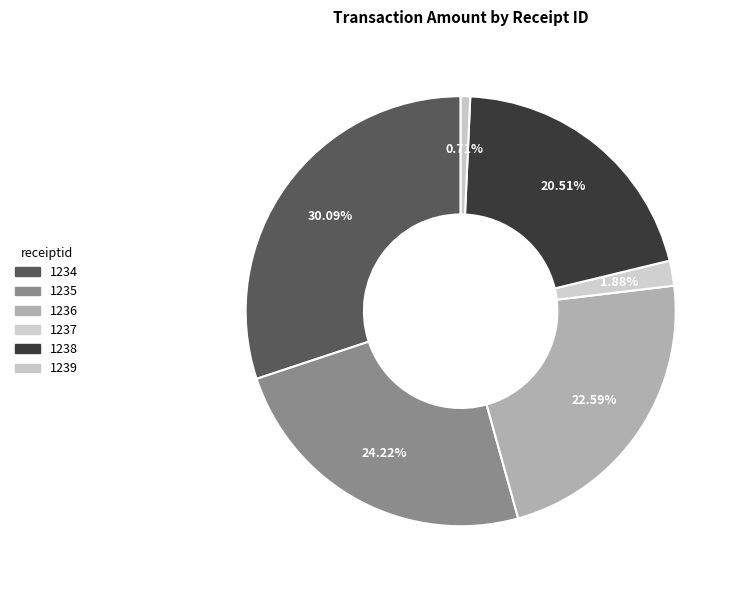

What is the ratio of the value at 1235 to the value at 1236?

1.1